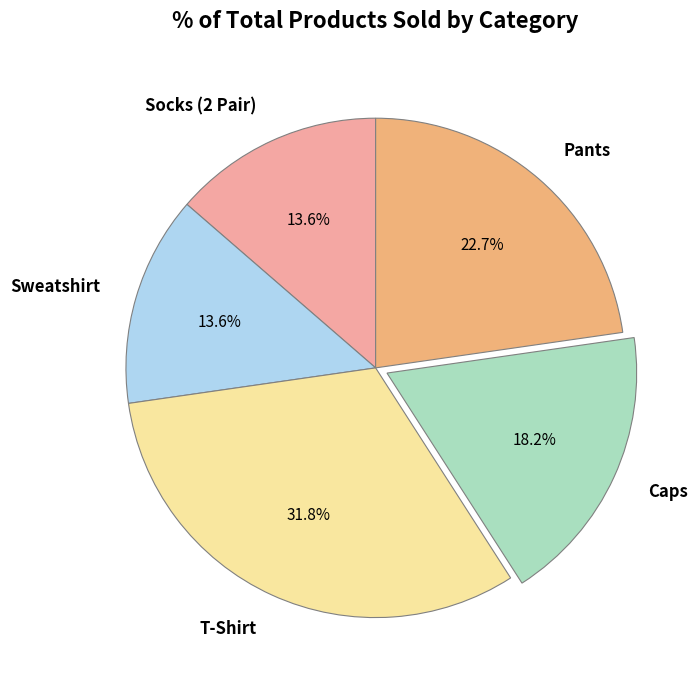

What percentage is NOT represented by Sweatshirt?

86.4%